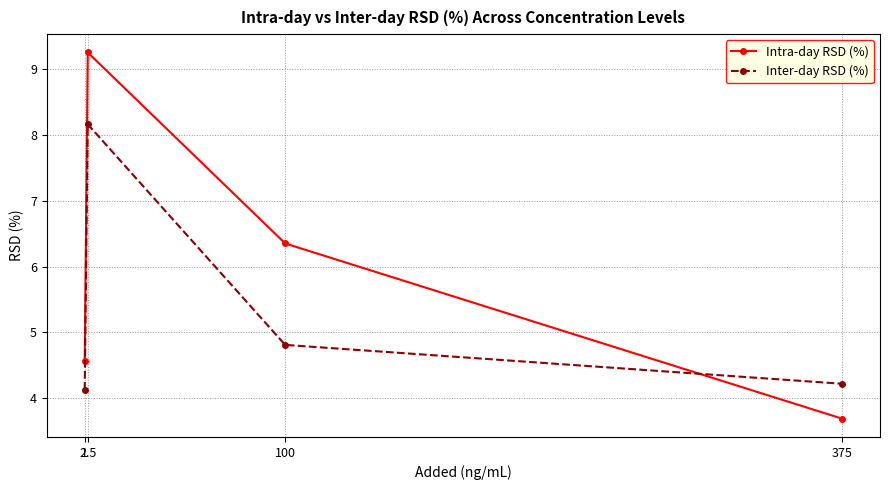

How many series are shown in this chart?

2